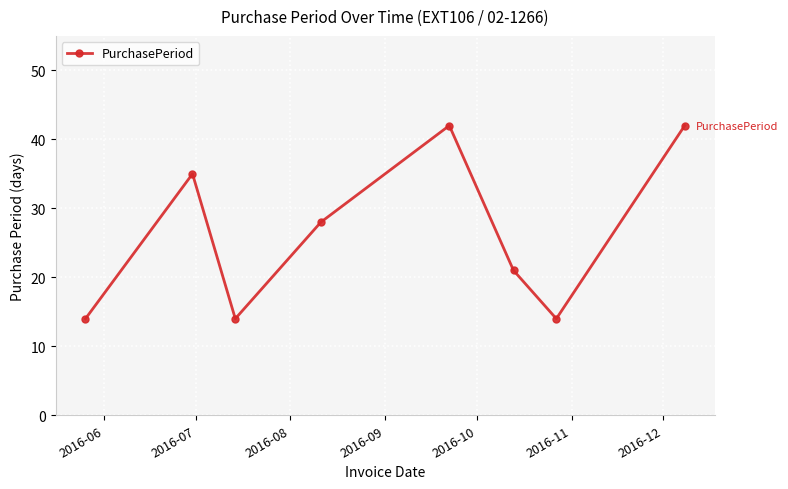

How many points are lower than both their immediate neighbors (excluding endpoints)?

2